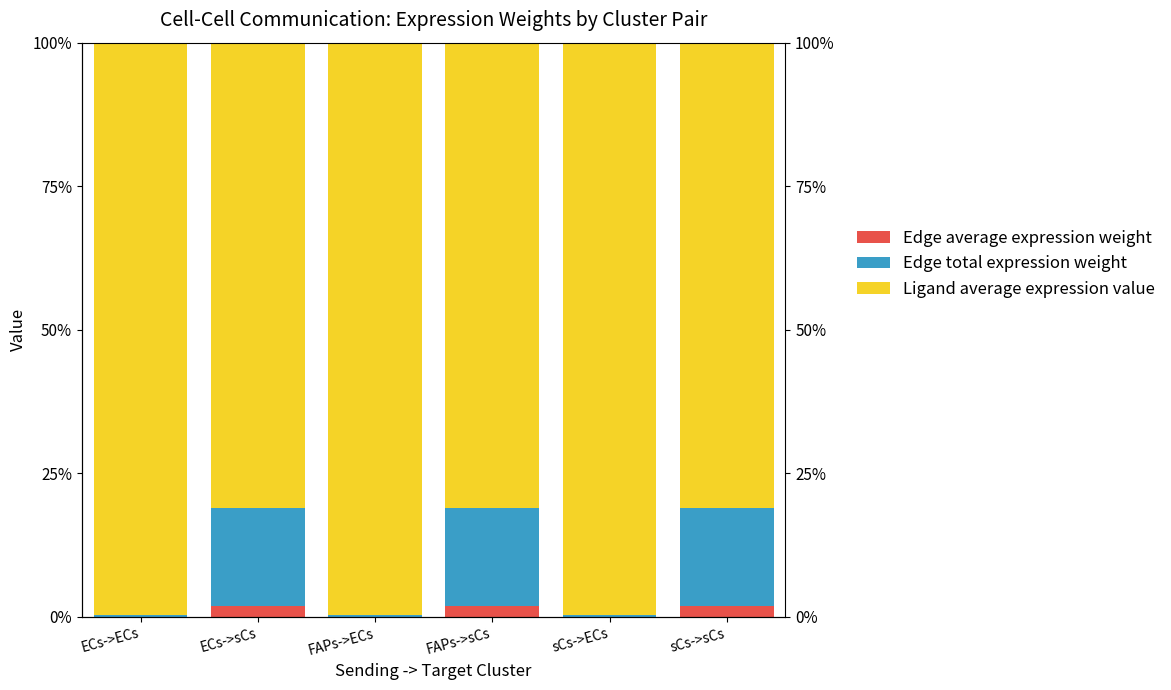

Rank the series at FAPs->ECs from lowest to highest value.

Edge average expression weight, Edge total expression weight, Ligand average expression value